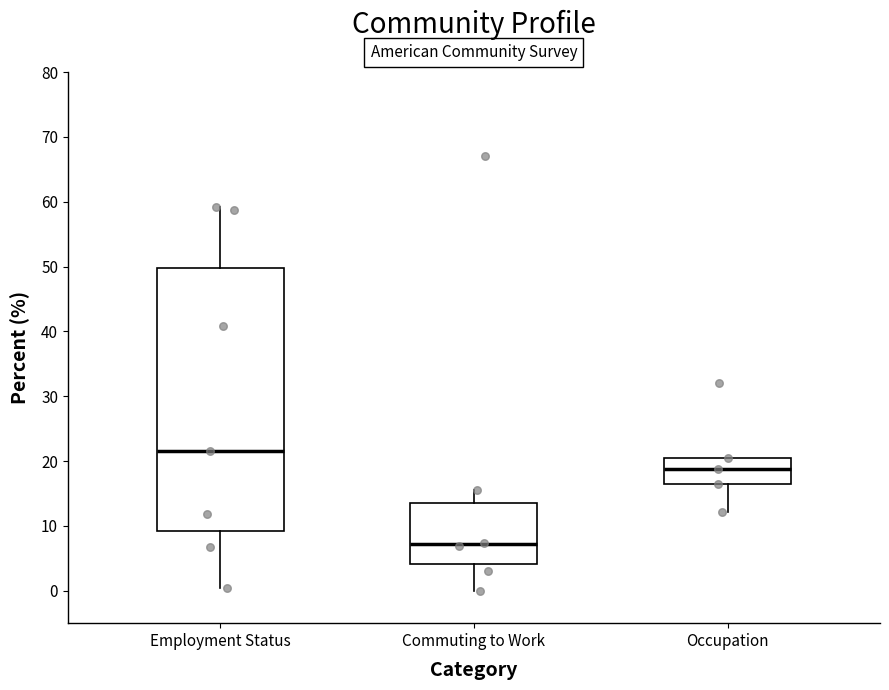

Where does the median line of the box for Commuting to Work sit on the y-axis? The values are not printed on the chart, so give them approximately, as read against the axis.

7